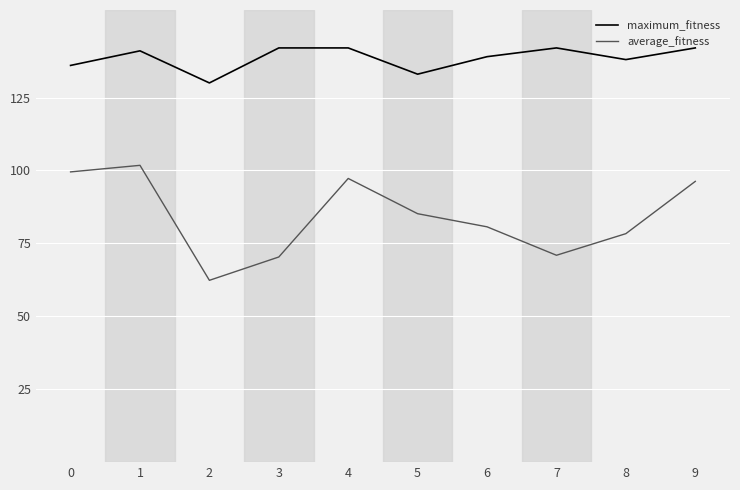

What is the lowest value of the maximum_fitness series?

130.0